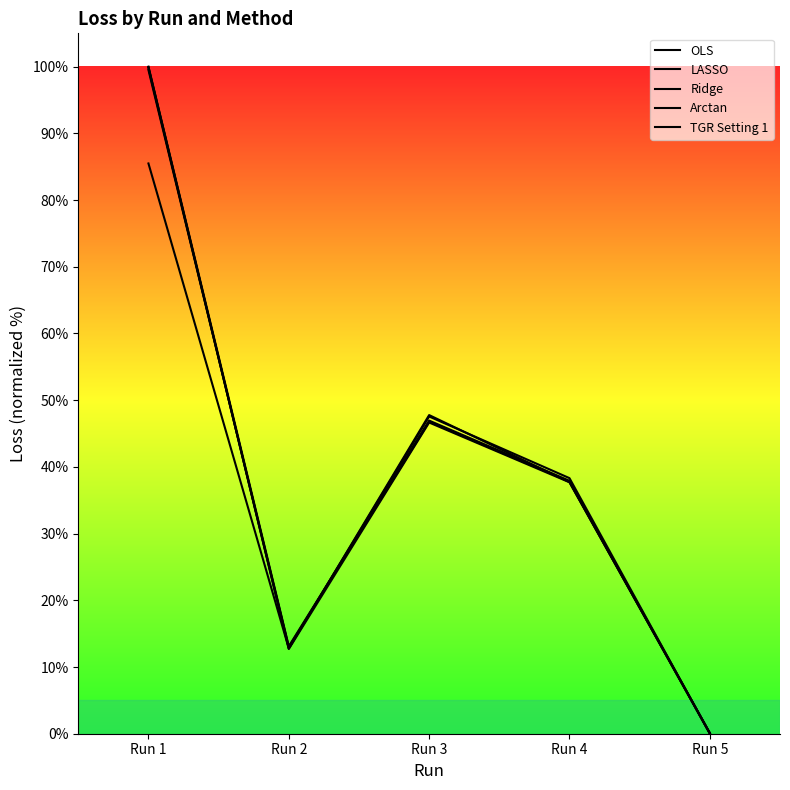

Reading left to right, extract all data points from this chart.

OLS: 100.0	13.1	46.9	37.9	0.1
LASSO: 85.5	12.8	47.8	37.7	0.1
Ridge: 99.5	13.0	46.8	37.8	0.0
Arctan: 99.9	12.7	46.7	37.7	0.1
TGR Setting 1: 99.8	12.8	47.6	38.3	0.0